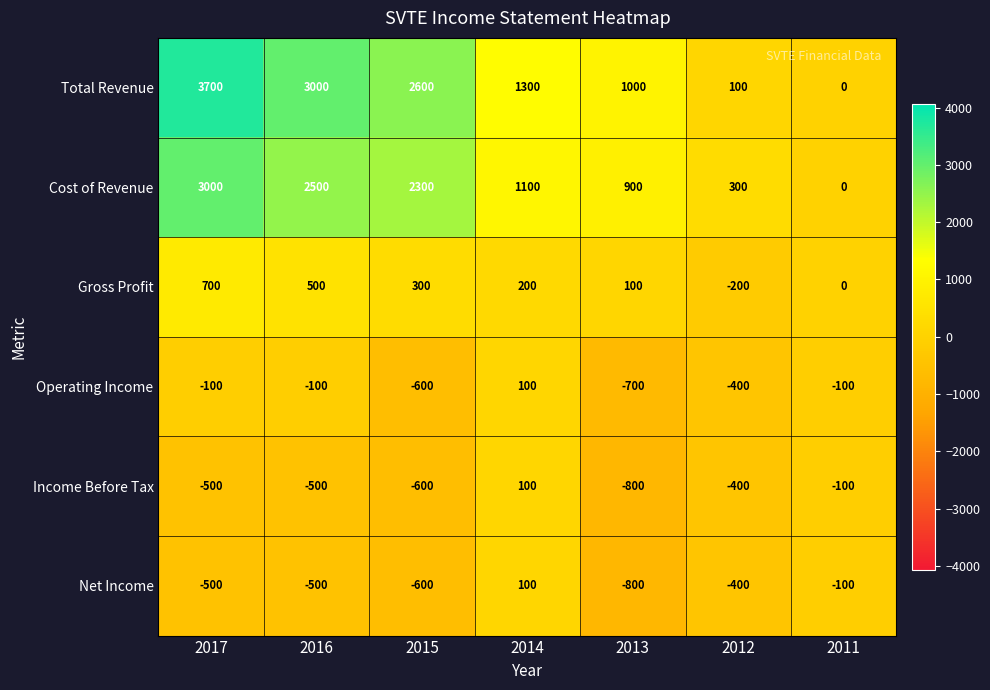

Which category has the highest value in the Cost of Revenue series?

2017